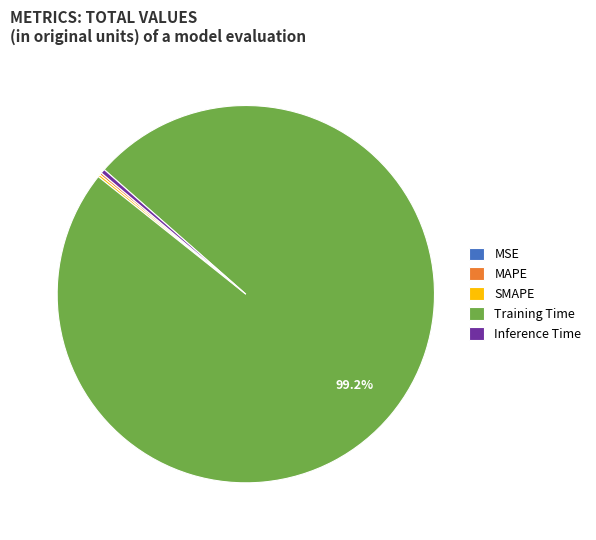

Which category accounts for the majority?

Training Time